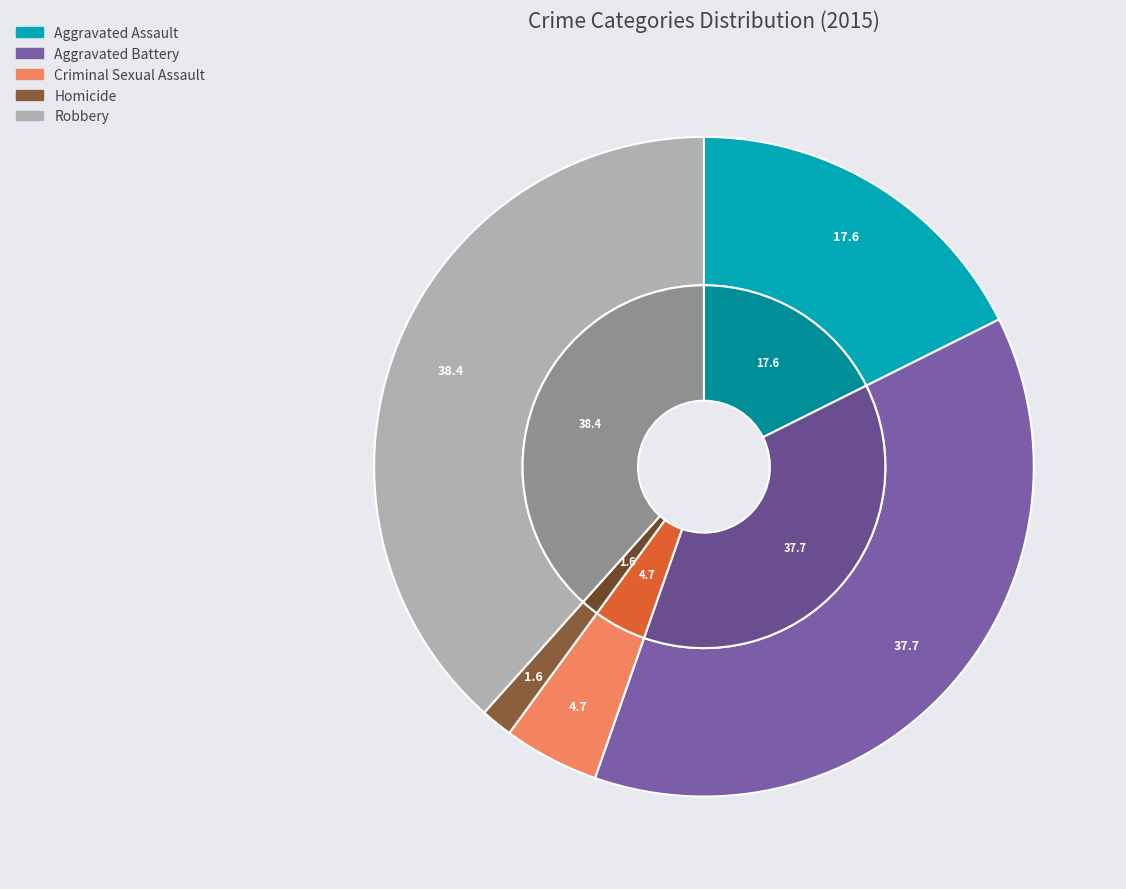

Which slice is the largest?

Robbery